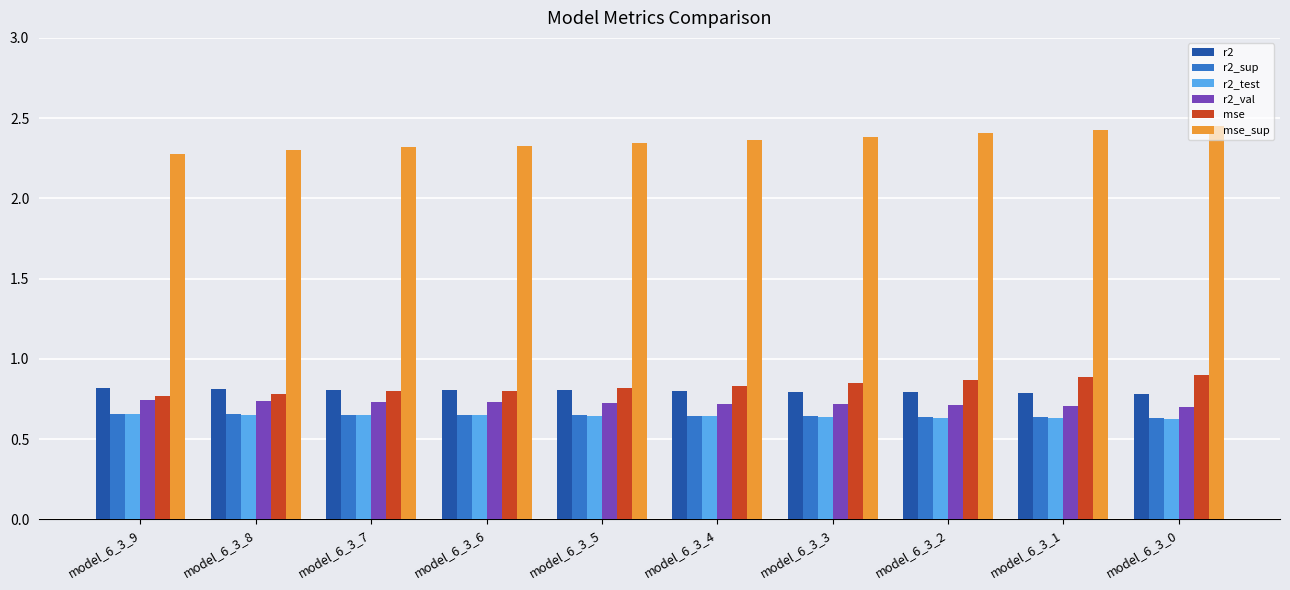

True or false: r2 has a value of 0.8 at model_6_3_4.

True